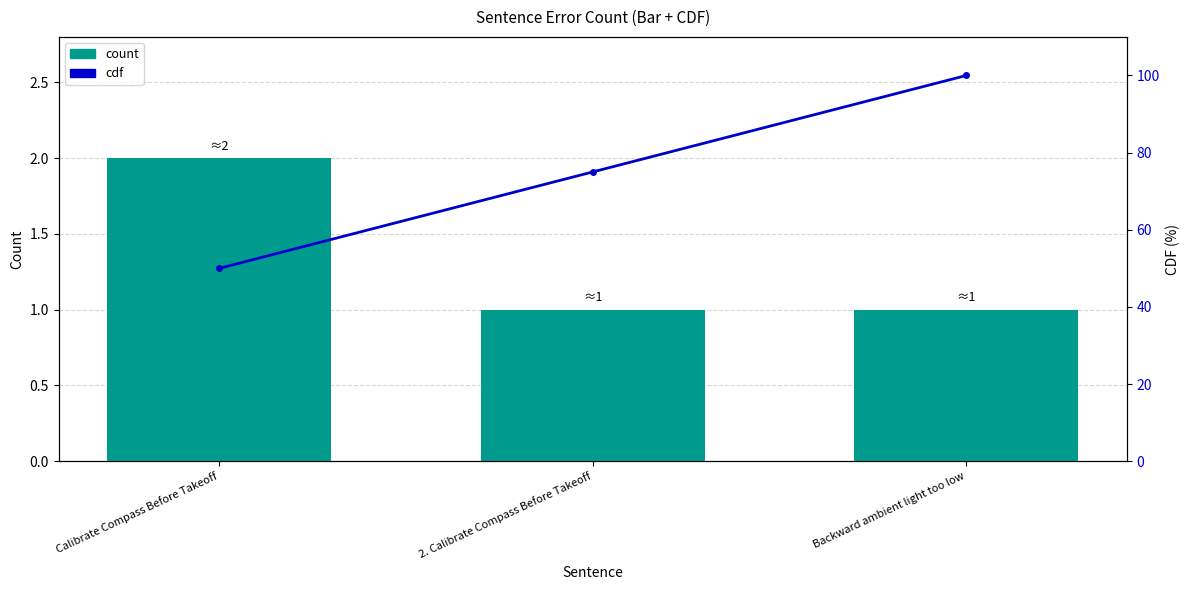

What are all the series names shown in the legend?

count, cdf